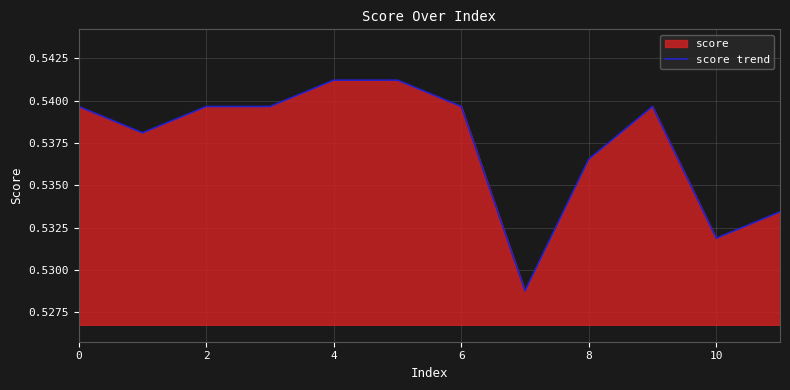

The value at 2 is 0.2. True or false?

False